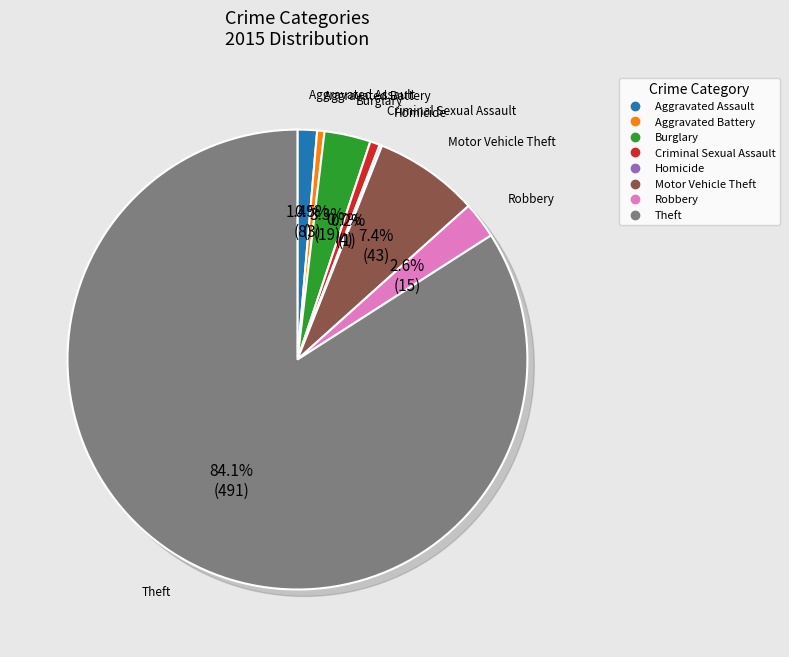

Which has a higher value, Burglary or Aggravated Assault?

Burglary